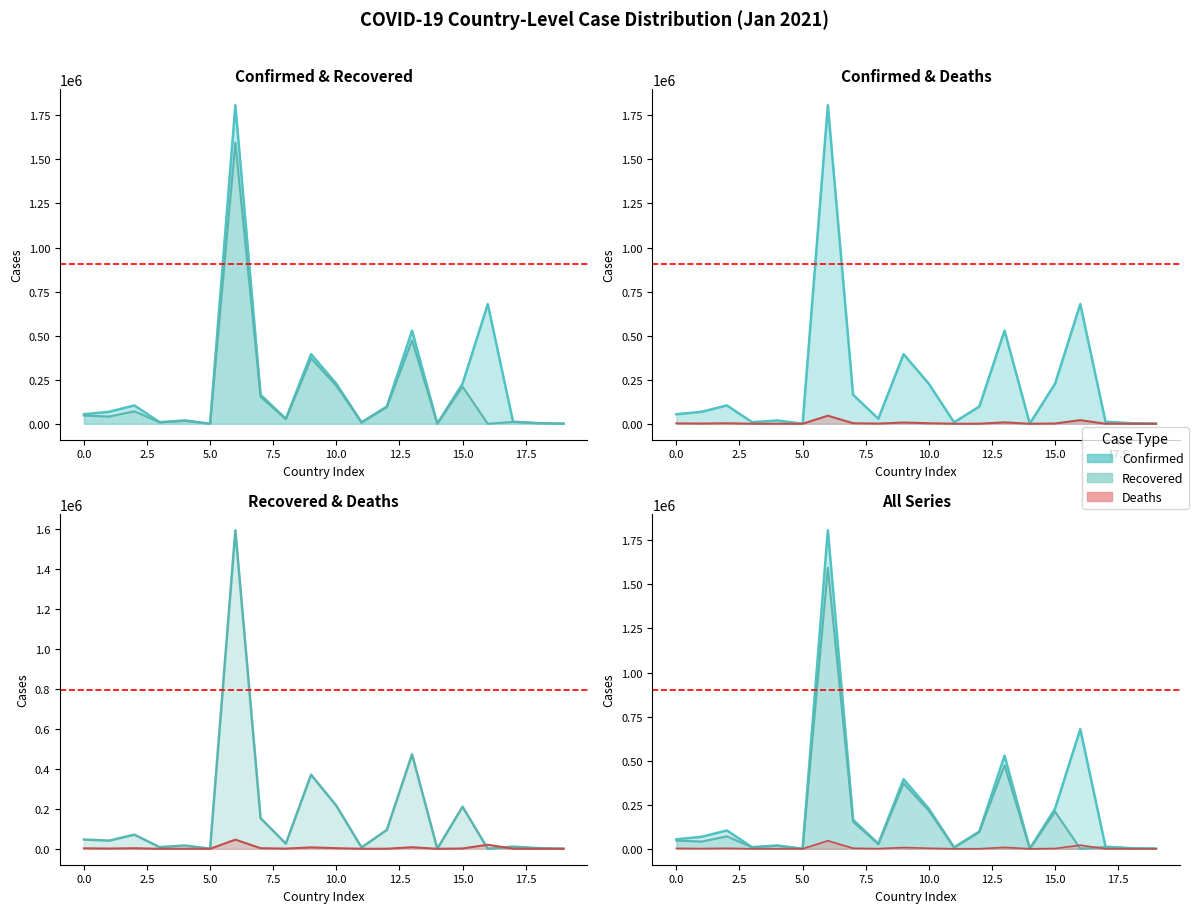

How many values in the Deaths series are below 1281?

10